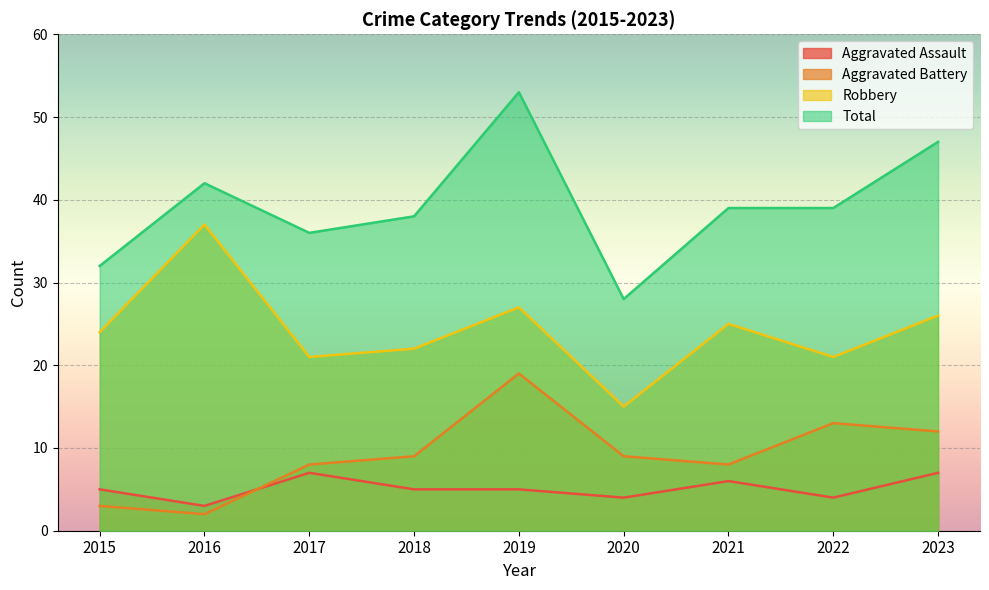

What is the value of the Total point at the 2nd from the left?

42